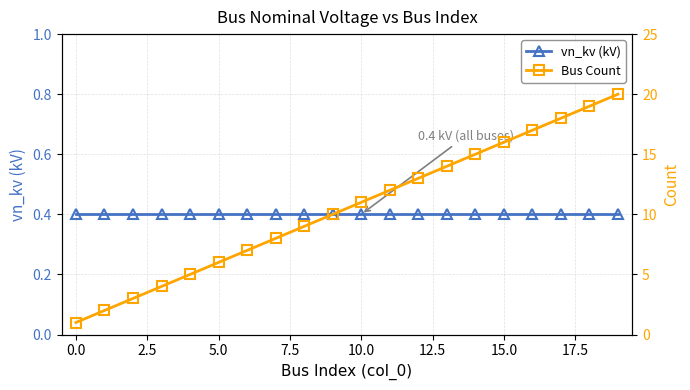

Which series has the widest spread of values?

Bus Count